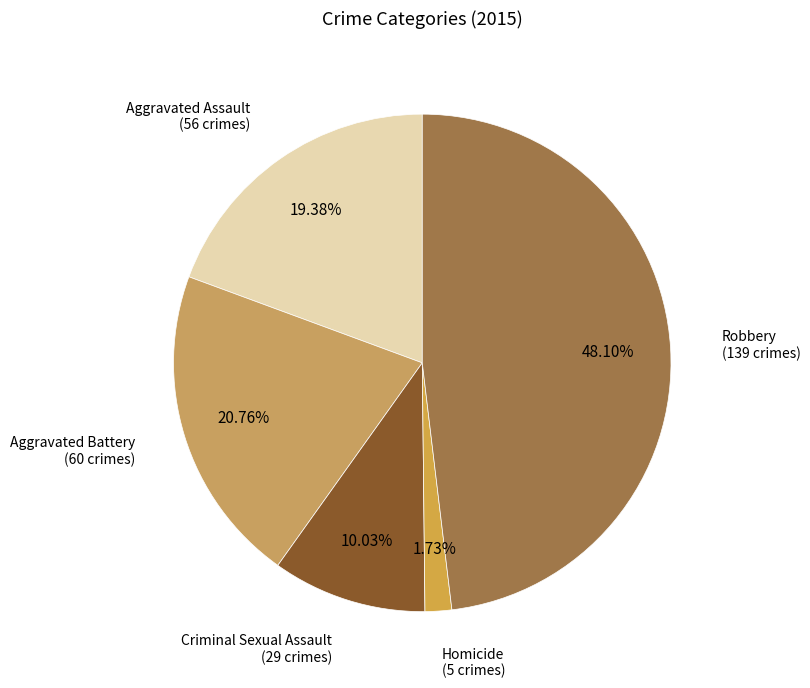

How many segments does this pie chart have?

5